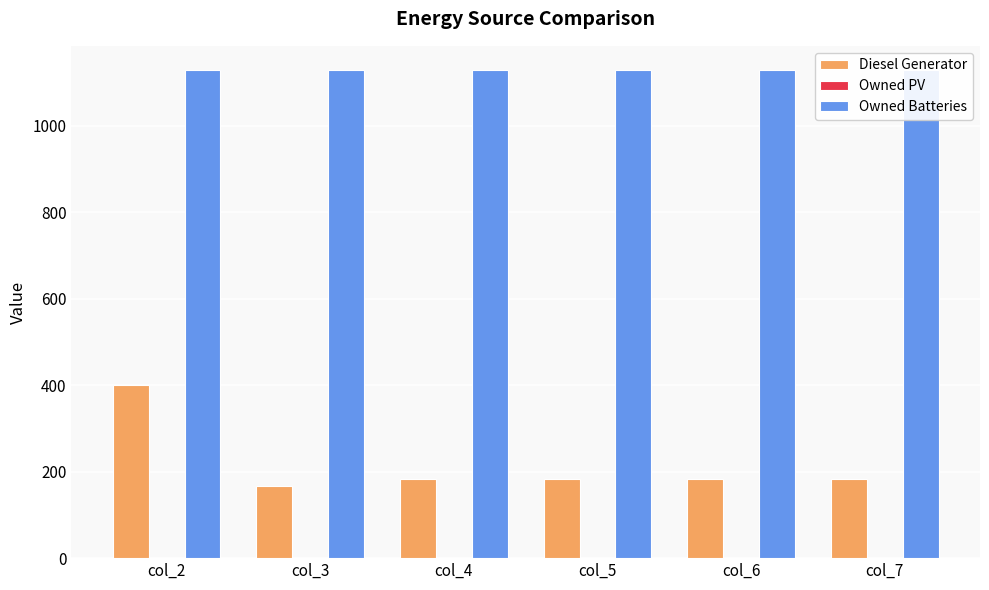

How many bars are there in each group?

3